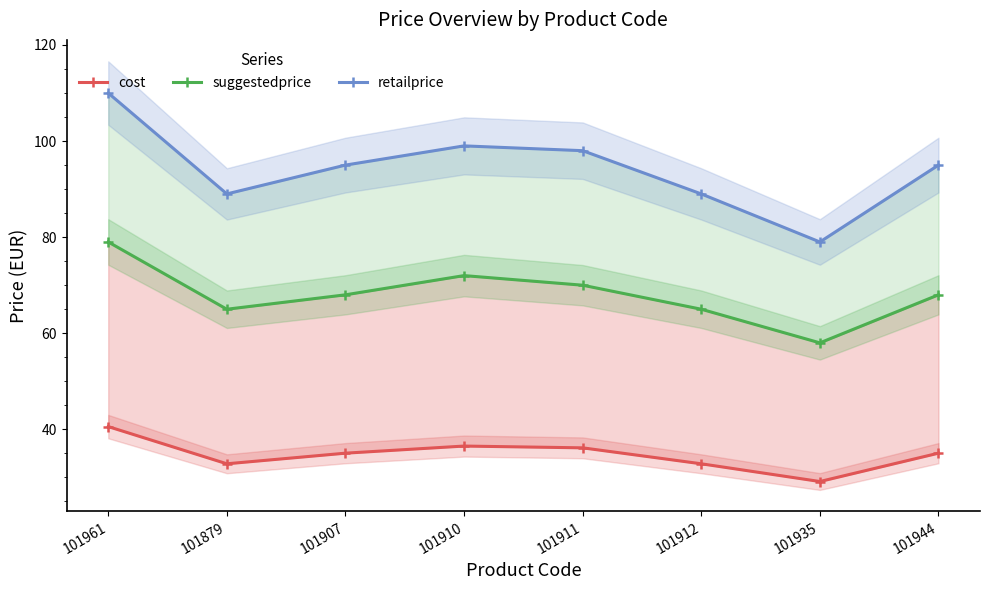

At how many categories does at least one series exceed 62?

8